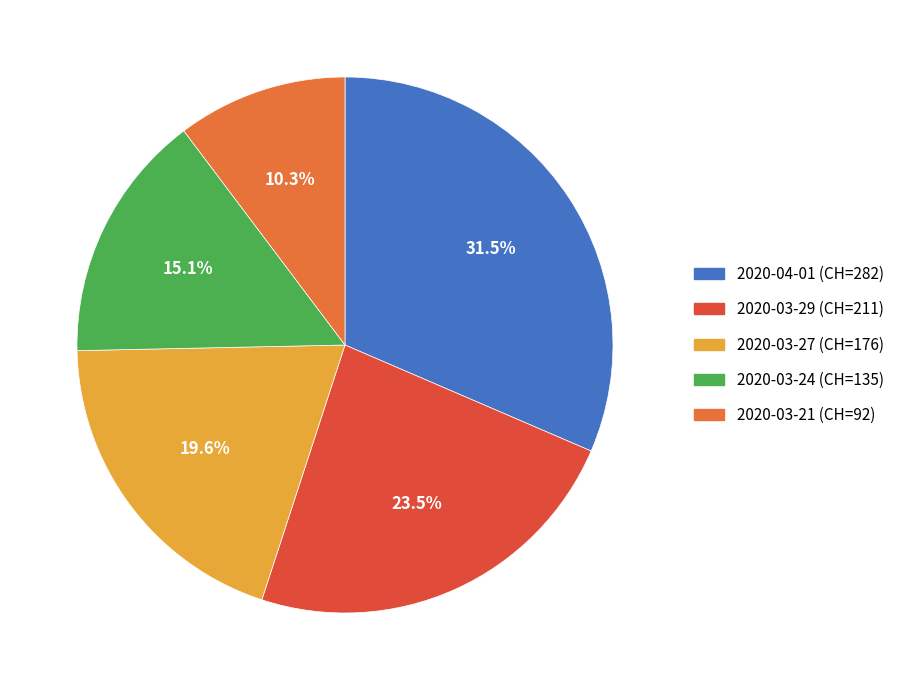

What is the ratio of the value at 2020-03-29 (CH=211) to the value at 2020-04-01 (CH=282)?

0.7